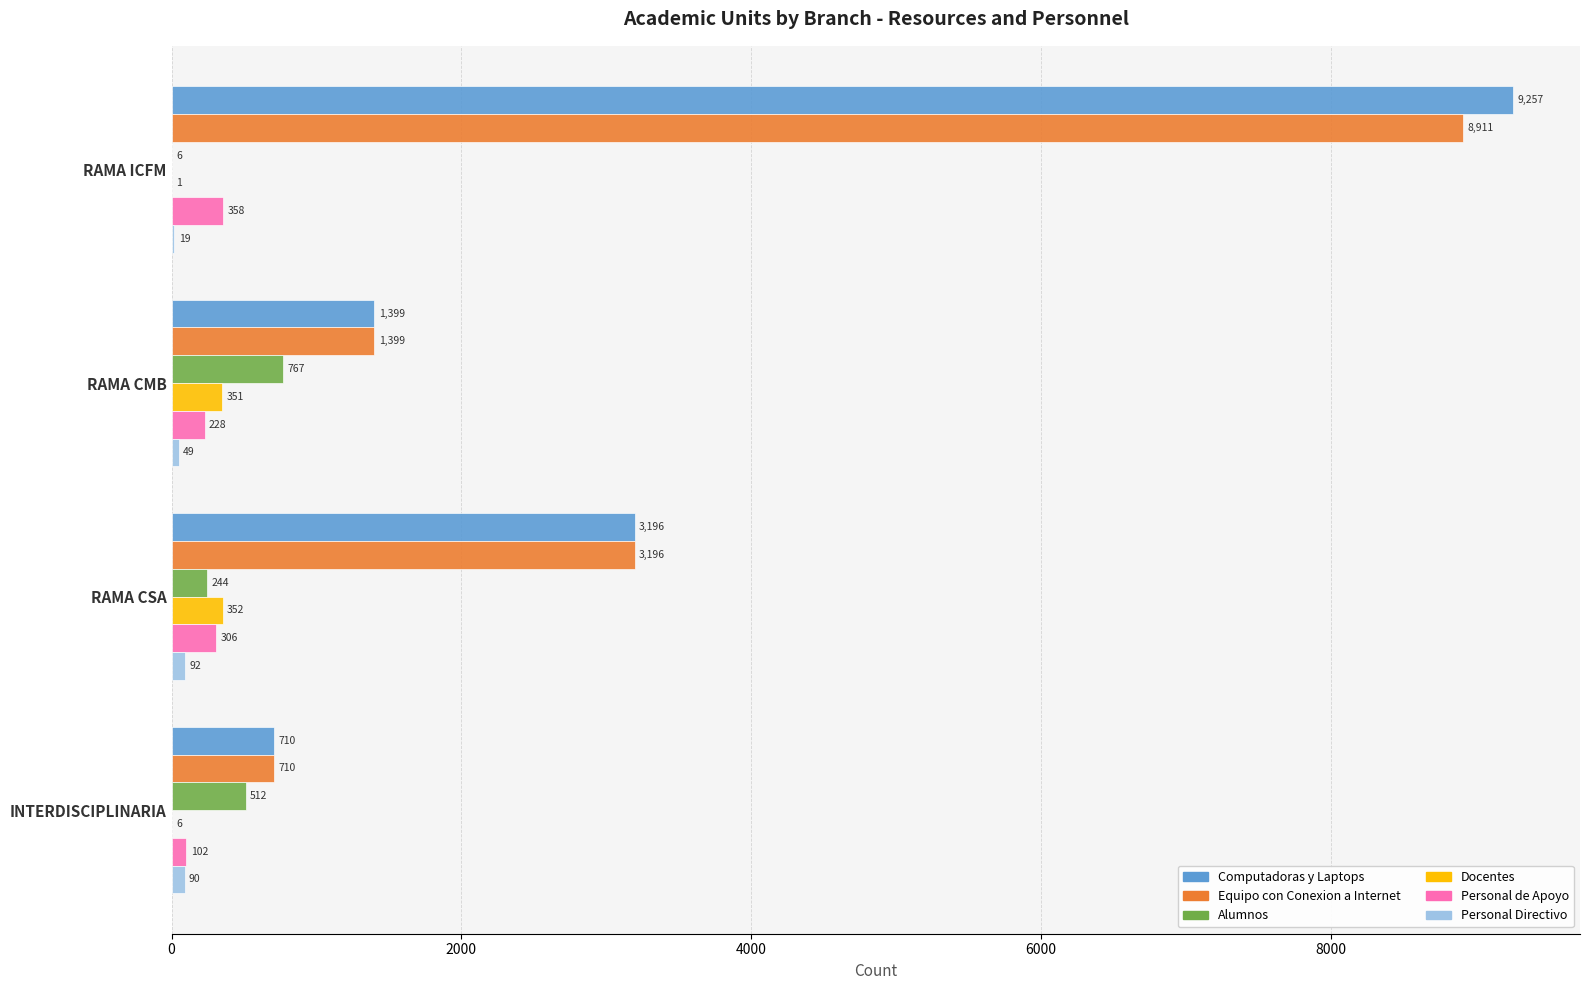

At which label is Computadoras y Laptops closest to 4983?

RAMA CSA